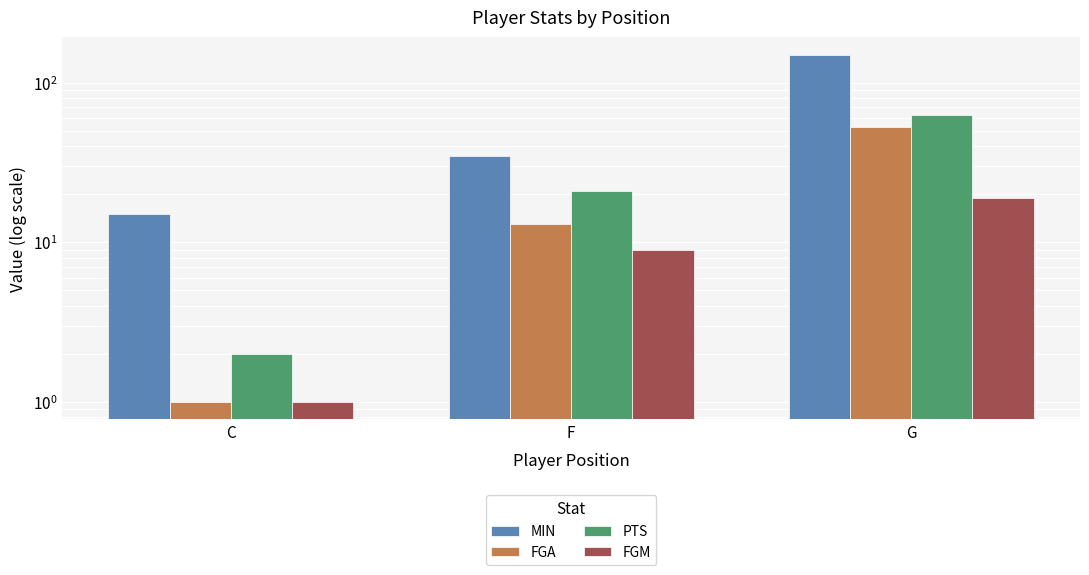

List the labels in order of FGM value, largest first.

G, F, C